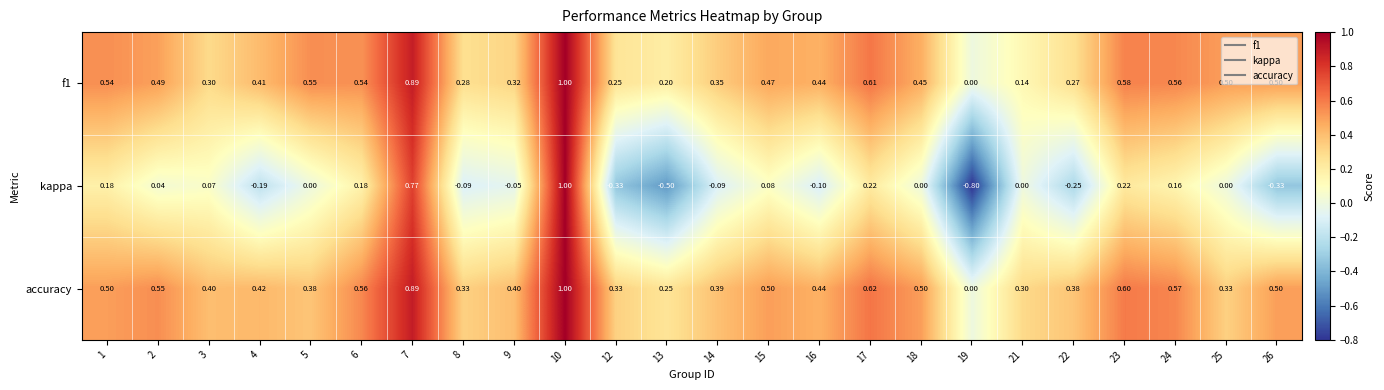

Which series changed the most between 1 and 4?

kappa